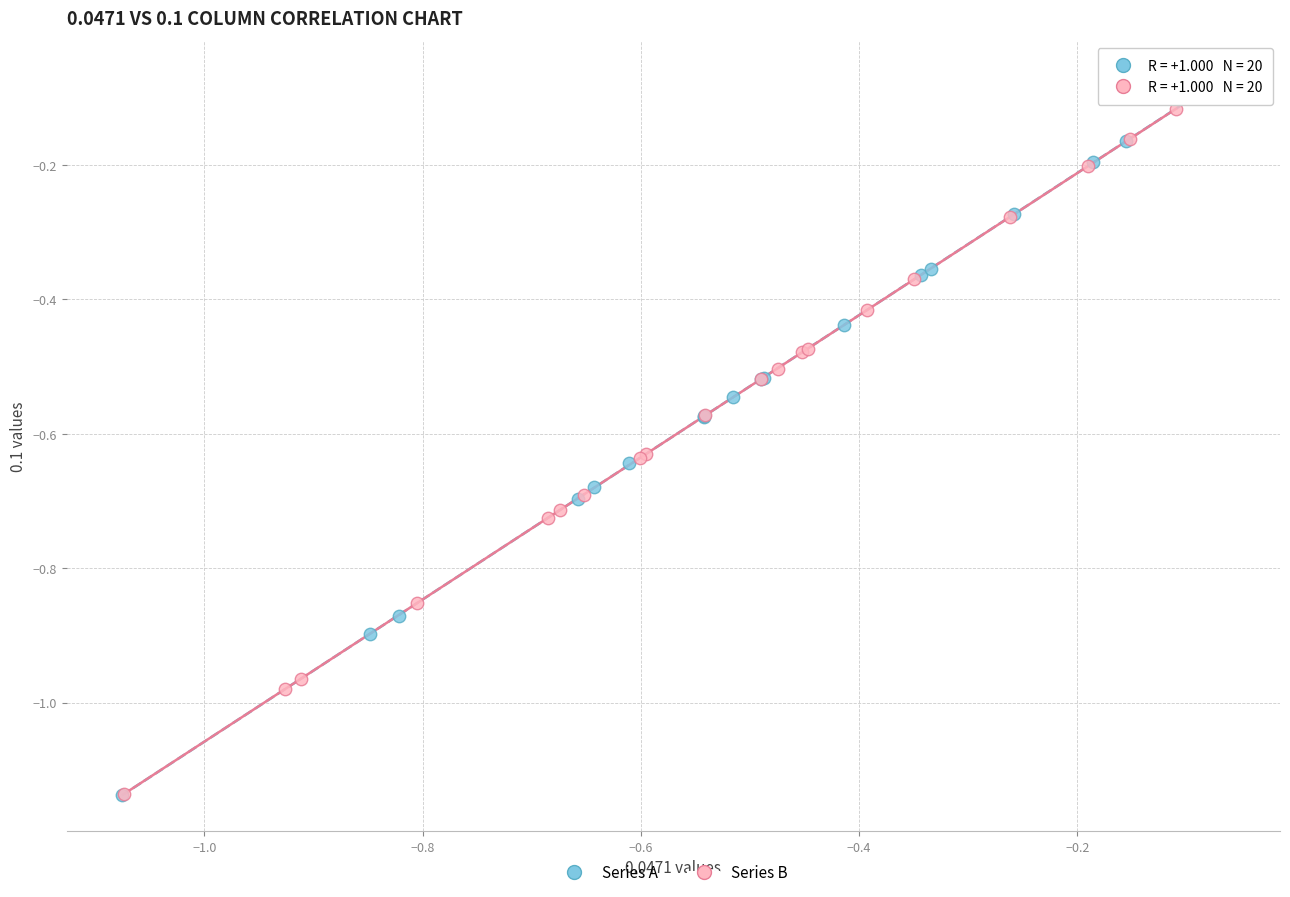

Which series reaches the maximum Y coordinate?

Series A